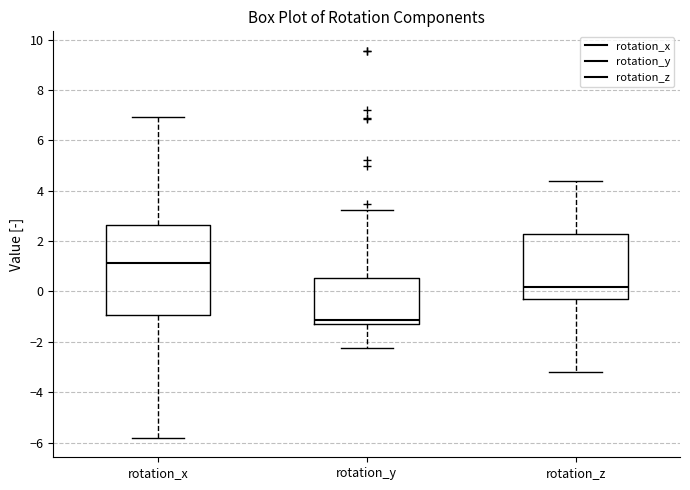

Where does the lower whisker of the box for rotation_z end on the y-axis? The values are not printed on the chart, so give them approximately, as read against the axis.

-3.2